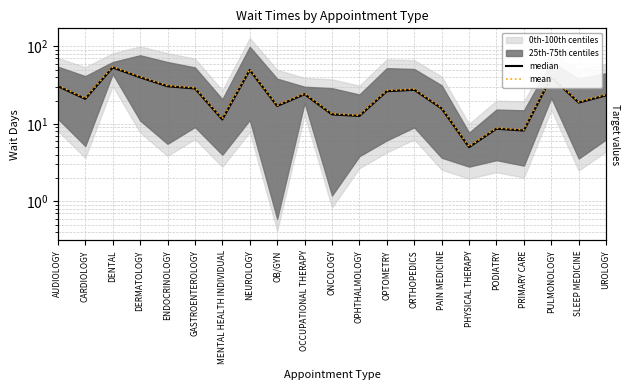

Read the mean value at PODIATRY.

8.8